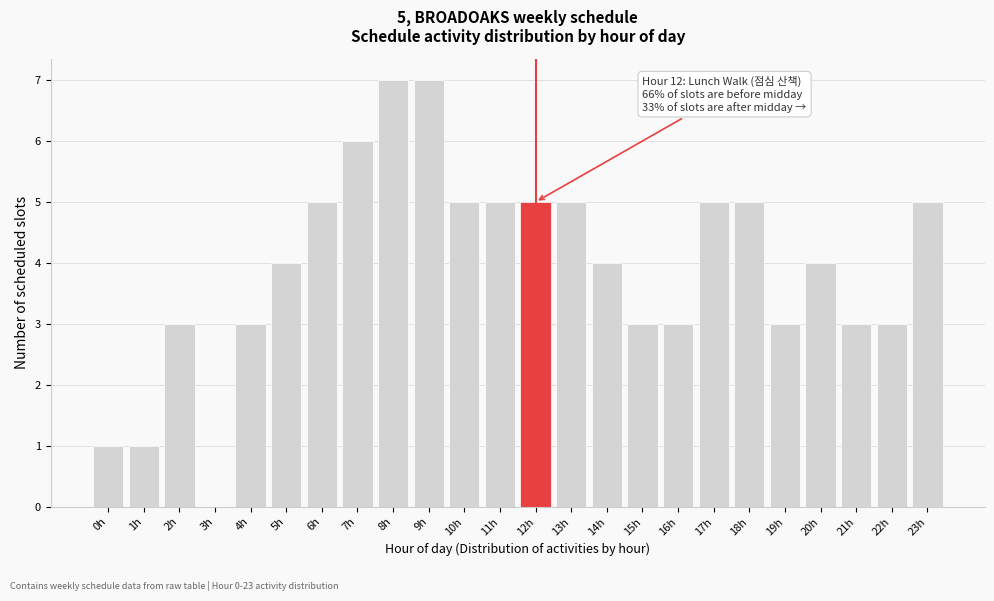

Reading left to right, extract all data points from this chart.

0h=1	1h=1	2h=3	3h=0	4h=3	5h=4	6h=5	7h=6	8h=7	9h=7	10h=5	11h=5	12h=5	13h=5	14h=4	15h=3	16h=3	17h=5	18h=5	19h=3	20h=4	21h=3	22h=3	23h=5